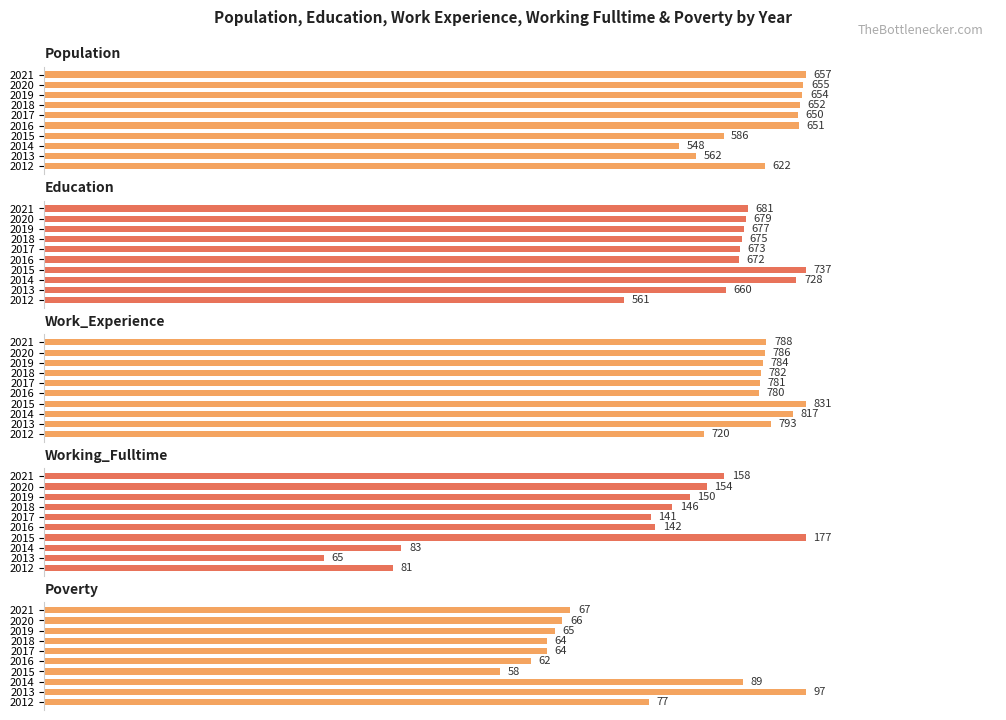

Between 2016 and 2019, which is larger?

2019